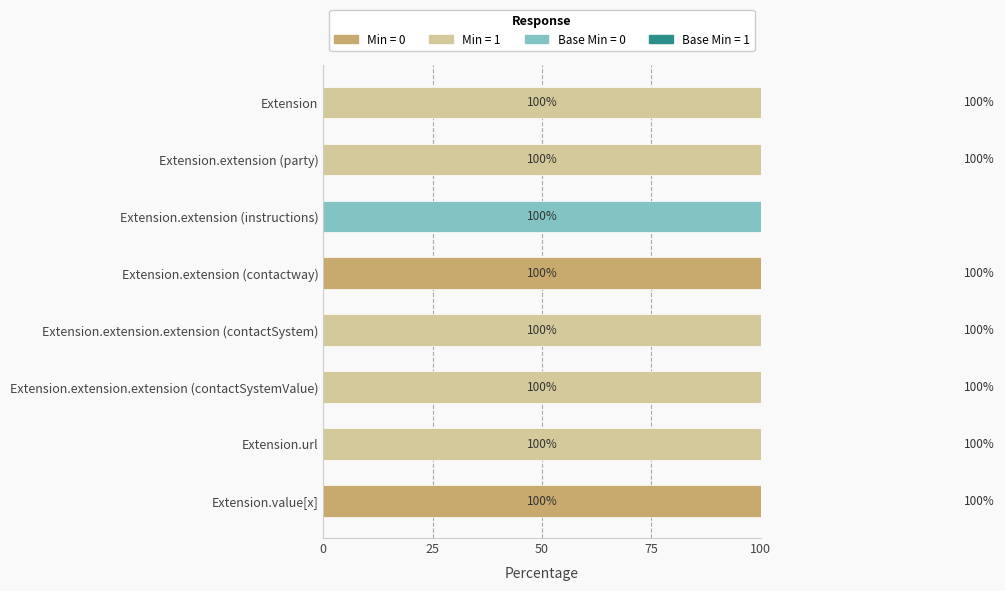

At which category does the chart reach its minimum across all series?

Extension.url